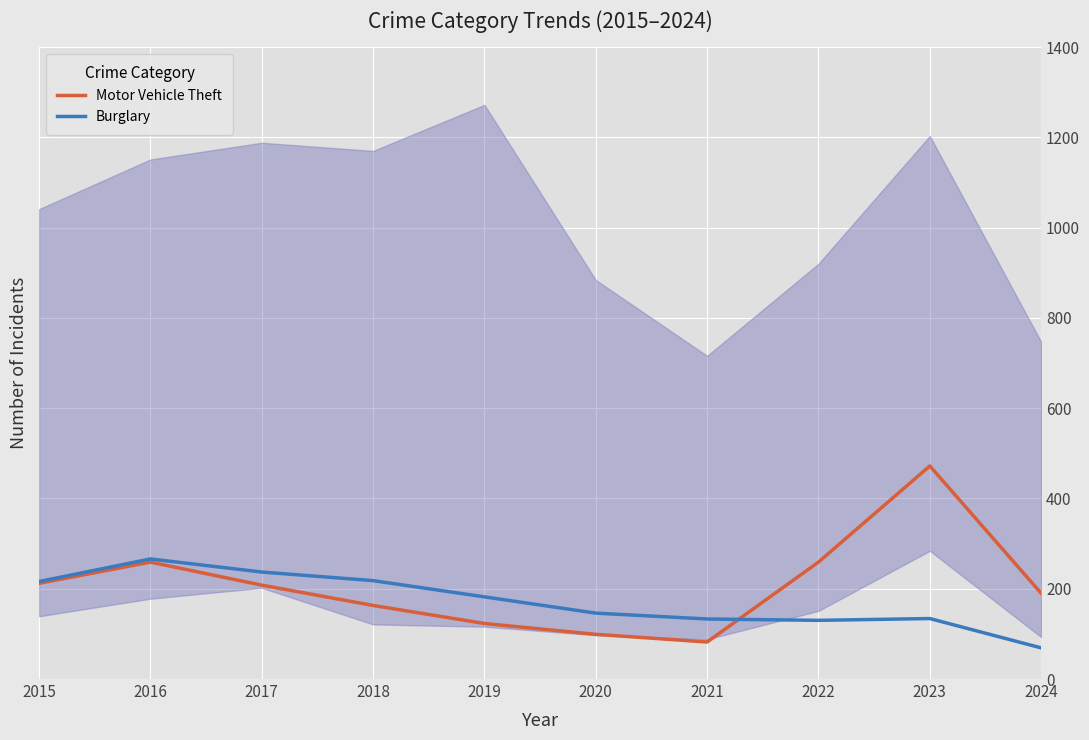

What is the lowest value of the Motor Vehicle Theft series?

82